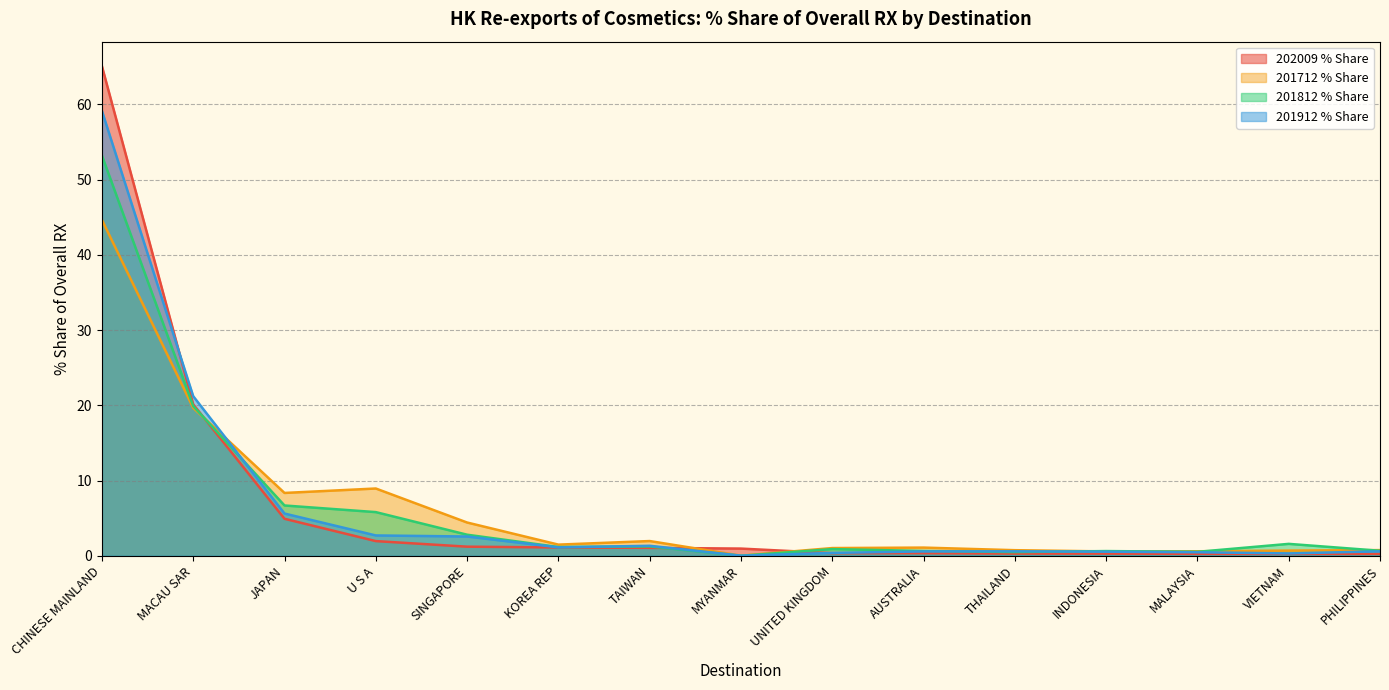

What is the difference between the maximum and minimum values in the 201812 % Share series?

53.2